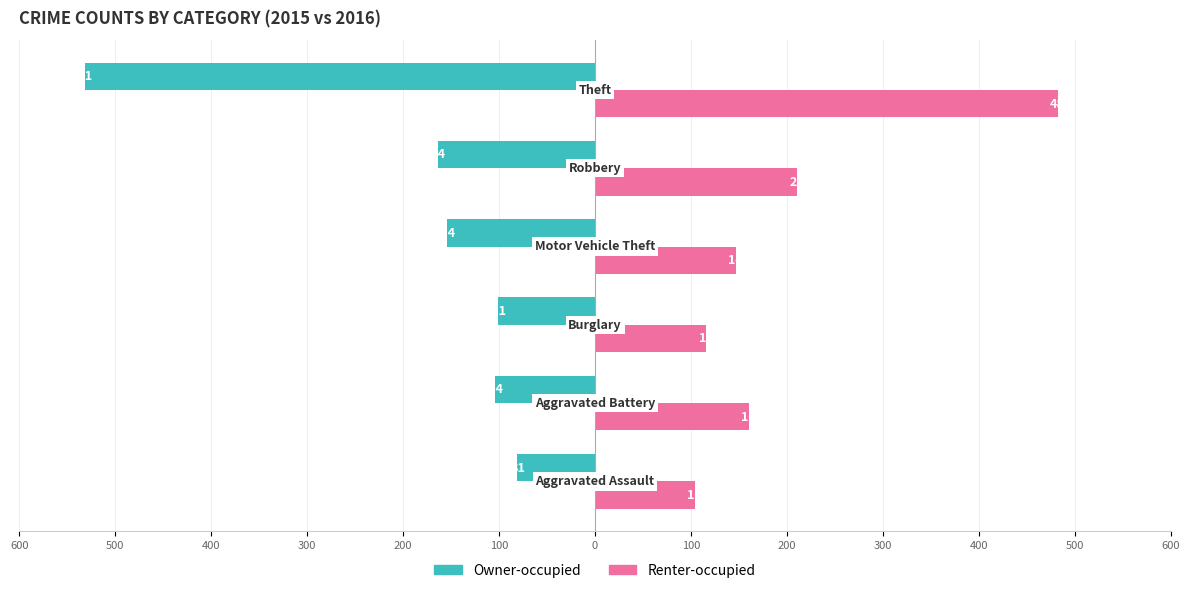

What are all the series names shown in the legend?

Owner-occupied, Renter-occupied